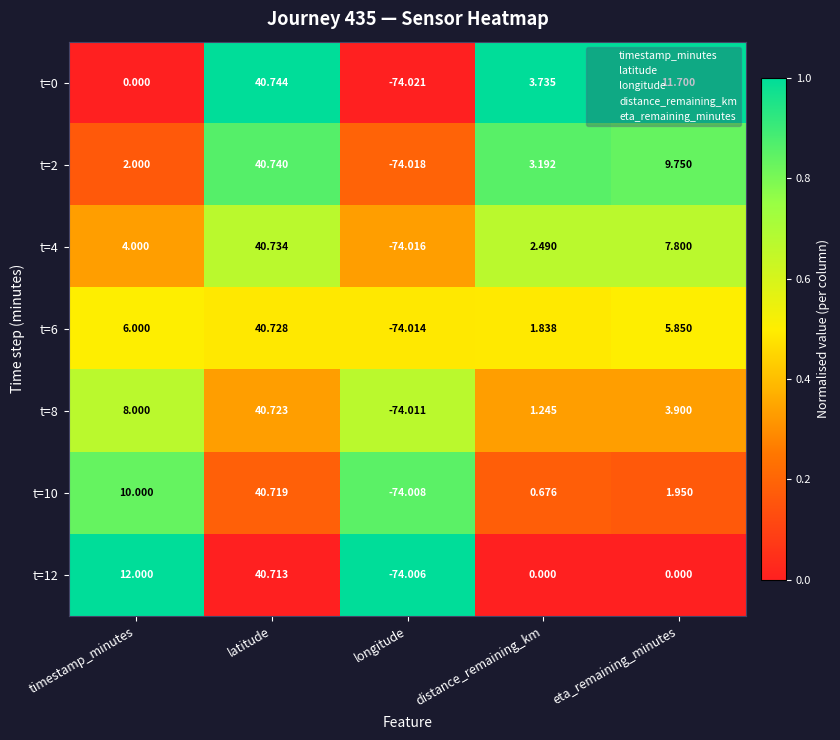

Where is t=0 nearest to the value -16?

timestamp_minutes